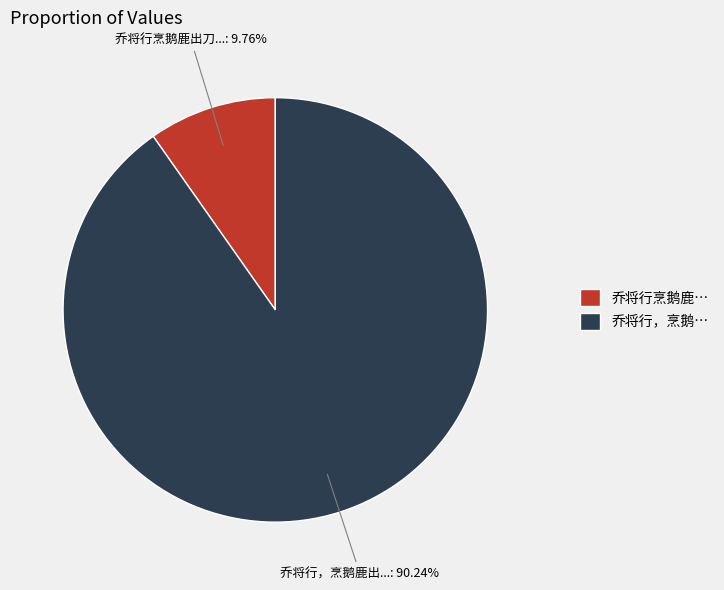

How many segments does this pie chart have?

2